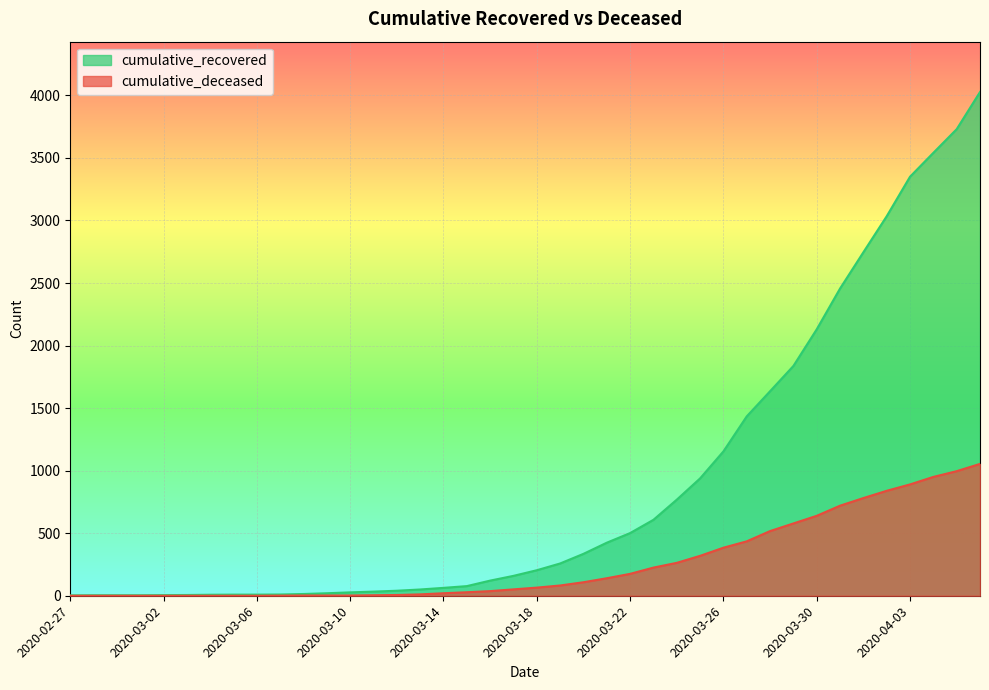

True or false: cumulative_deceased has a value of -686 at 2020-03-04.

False